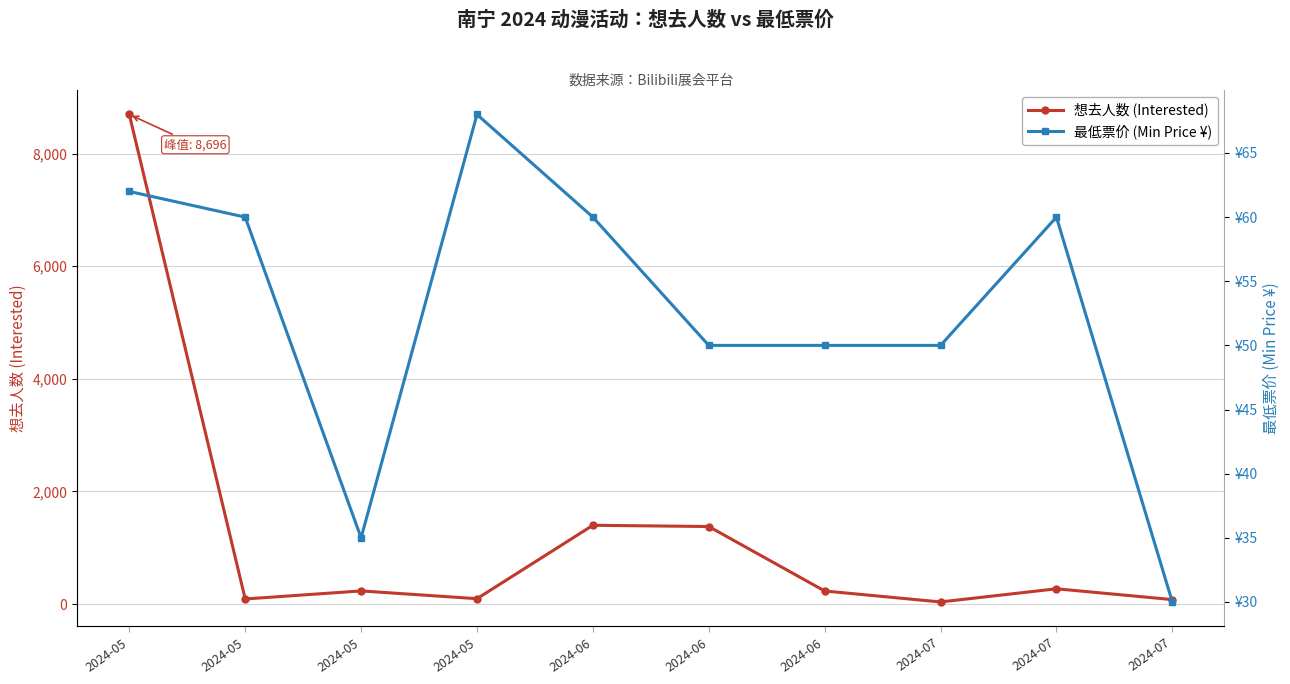

How many lines are shown in the chart?

2